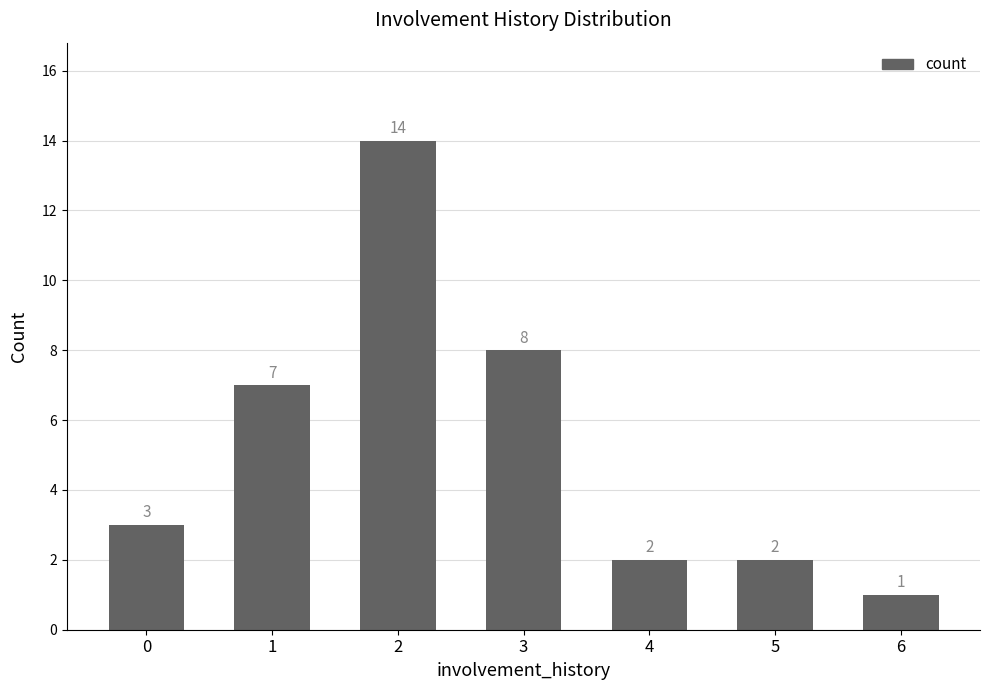

Is it true that the value at 4 is 3?

False